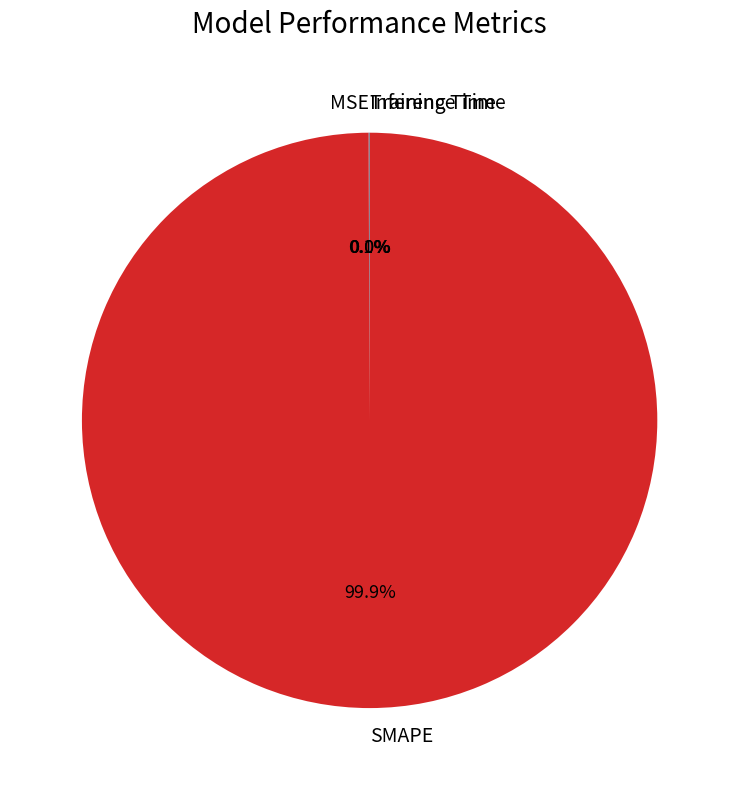

True or false: SMAPE accounts for 100% of the total.

True